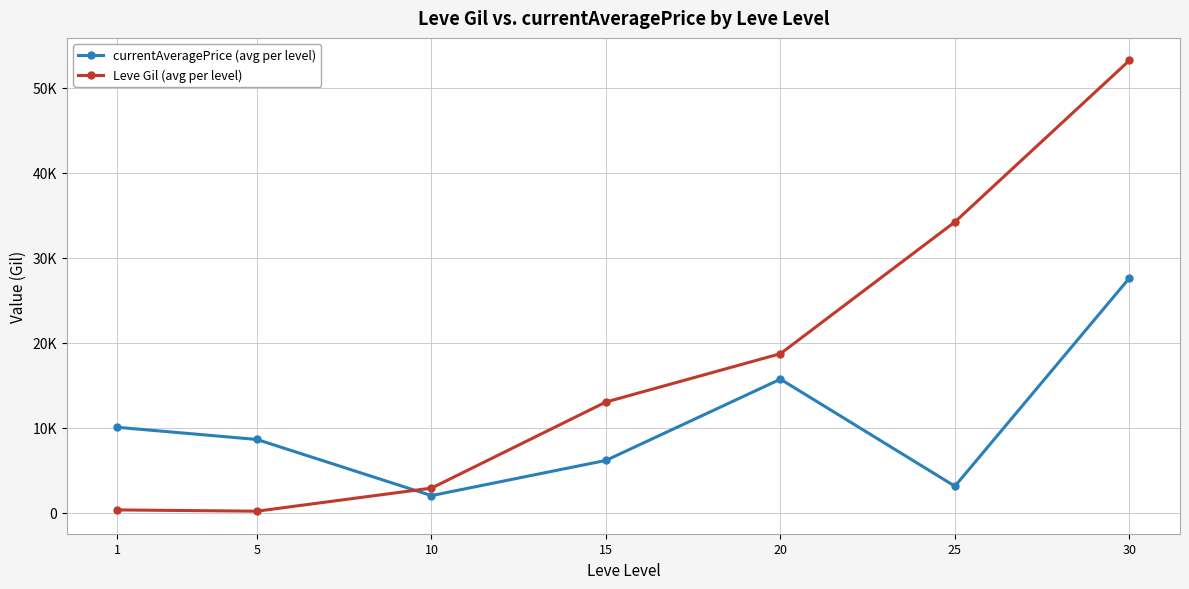

Is the value of Leve Gil (avg per level) at 1 greater than the value of currentAveragePrice (avg per level) at 10?

No